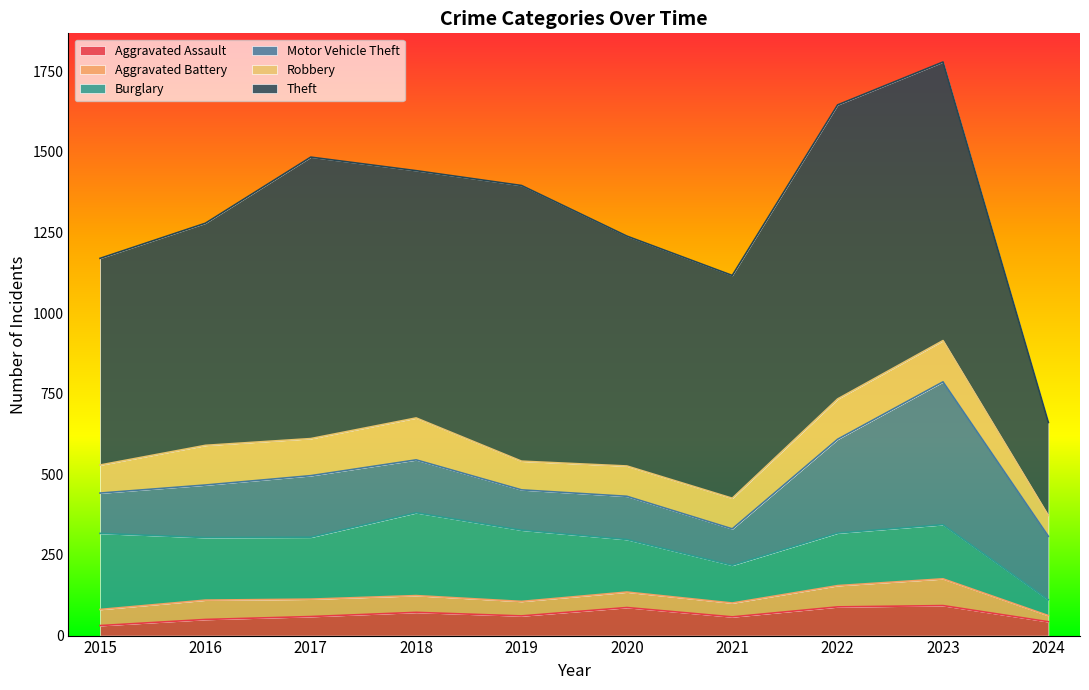

Which has a higher value, 2020 or 2021?

2020